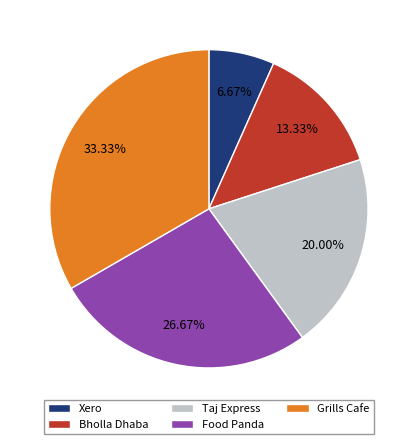

How much of the chart is everything except Xero?

93.3%